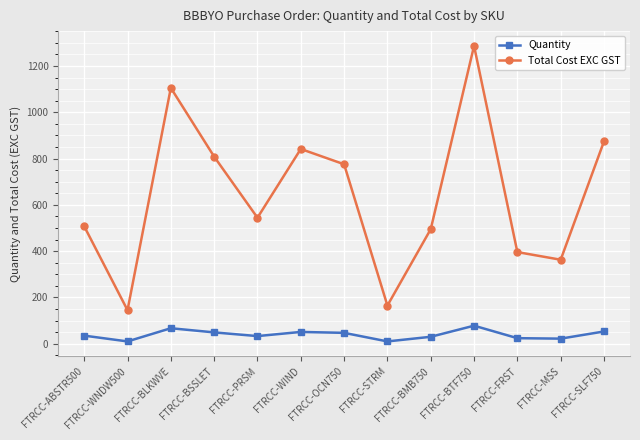

List the series in order of their overall mean, lowest first.

Quantity, Total Cost EXC GST